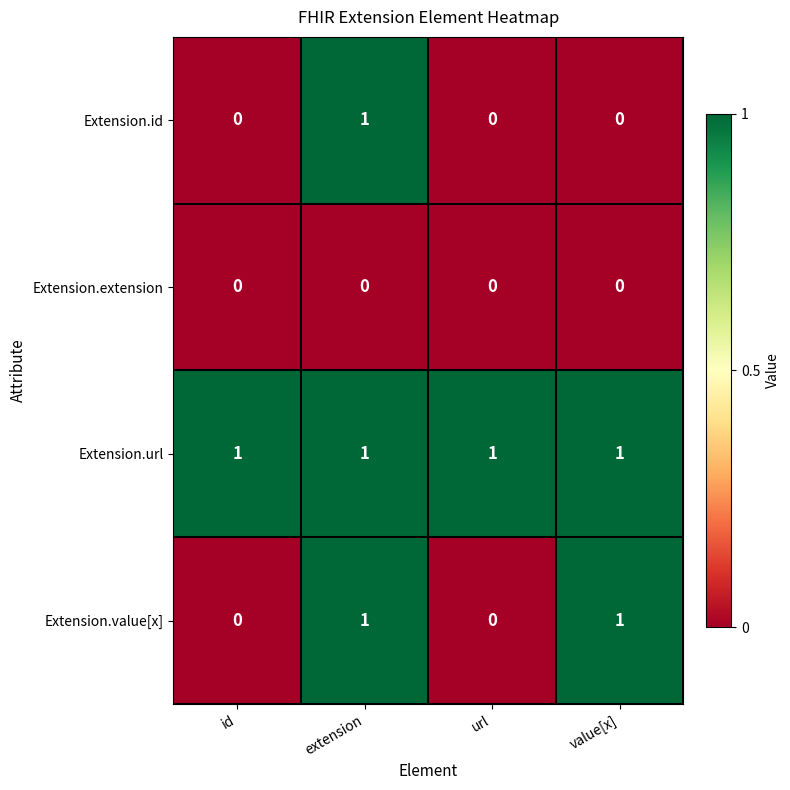

Between extension and value[x], which series saw the biggest shift?

Extension.id